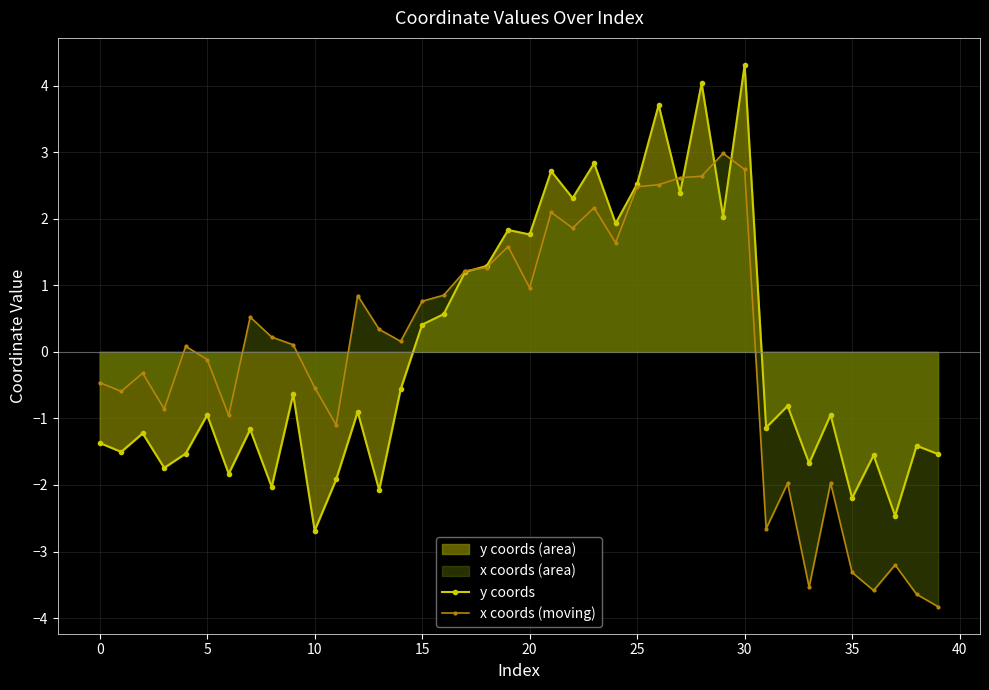

How many negative values does the y coords series have?

24